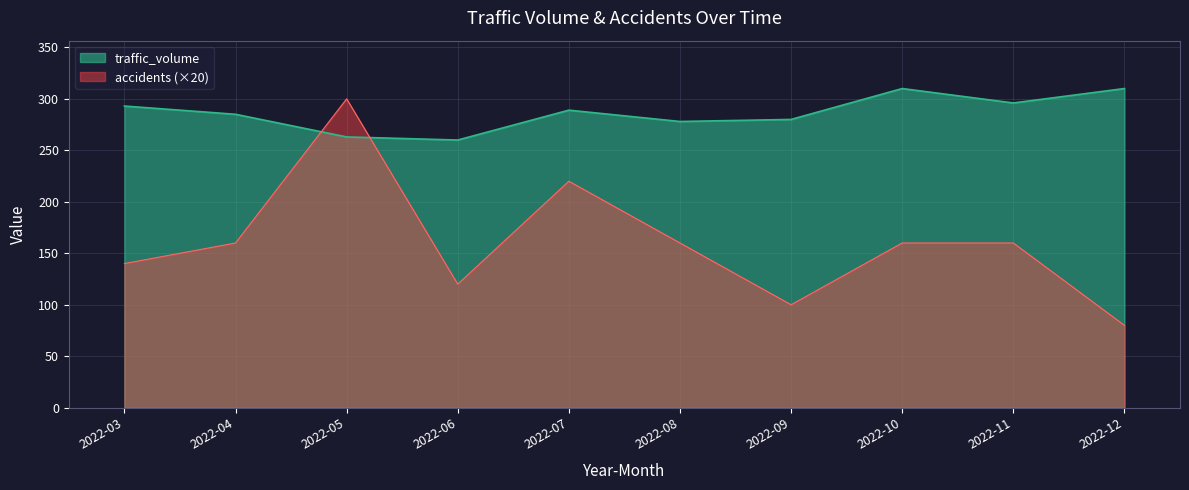

How many lines are shown in the chart?

2